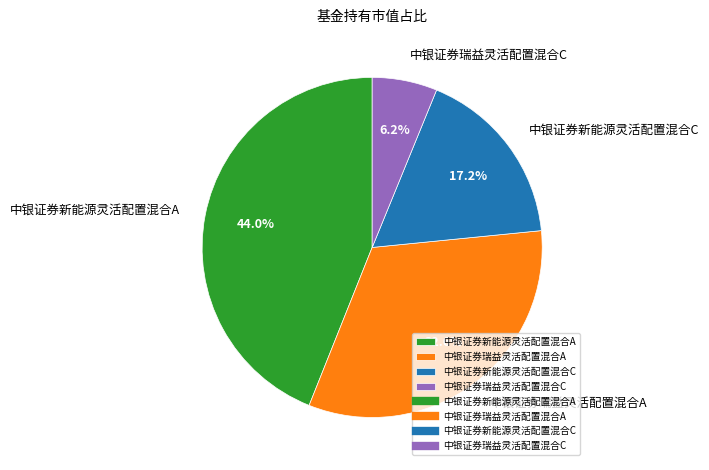

What is the largest slice in the pie chart?

中银证券新能源灵活配置混合A